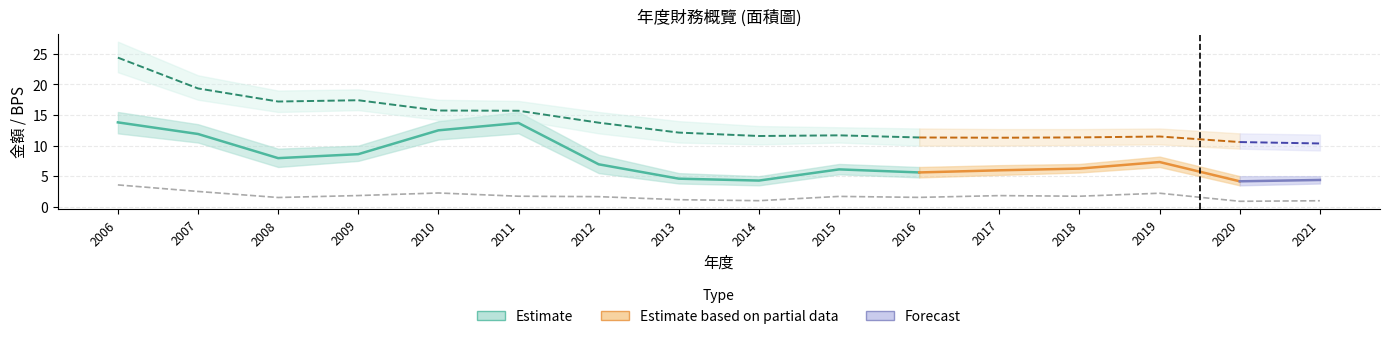

What is the approximate value of BPS(元) at 2020?

10.6